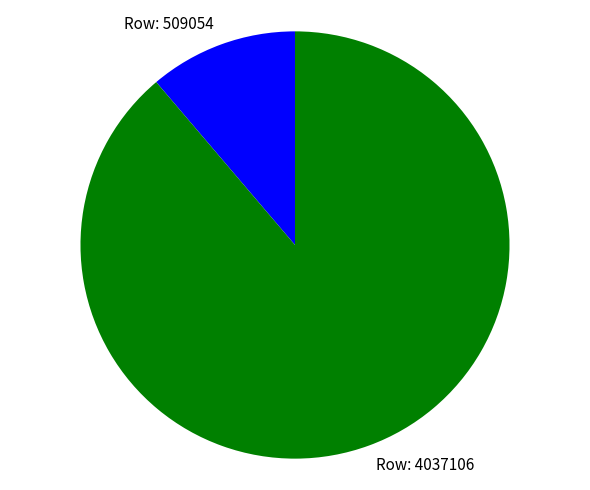

What is the smallest slice in the pie chart?

Row: 509054